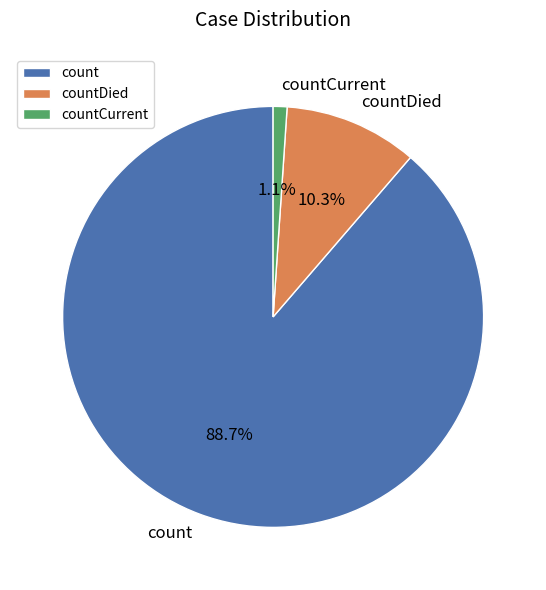

The countCurrent slice represents 13% of the pie. True or false?

False